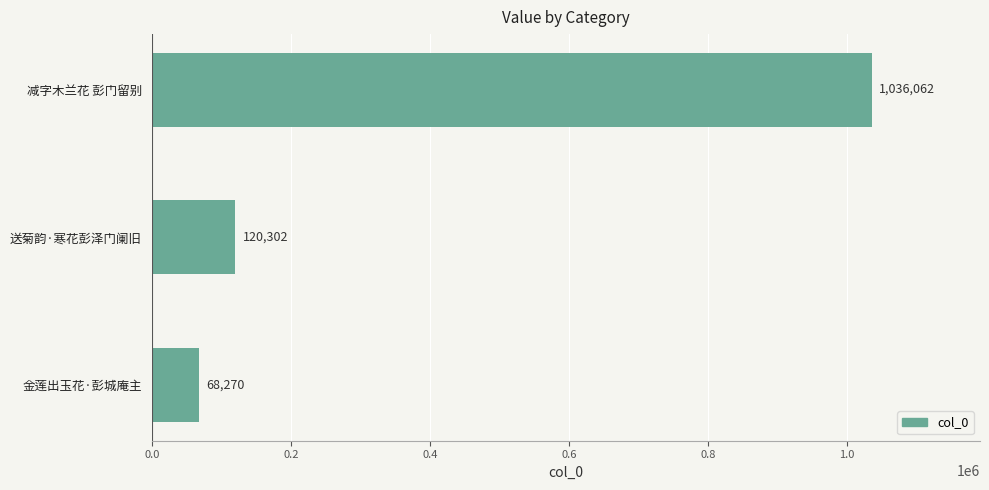

What is the maximum value shown in the chart?

1036062